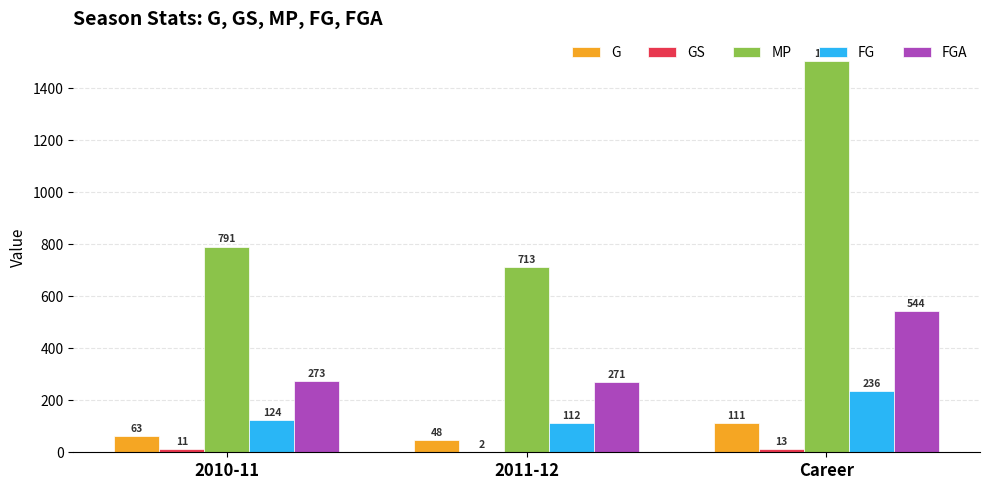

What is the total value across all series at Career?

2408